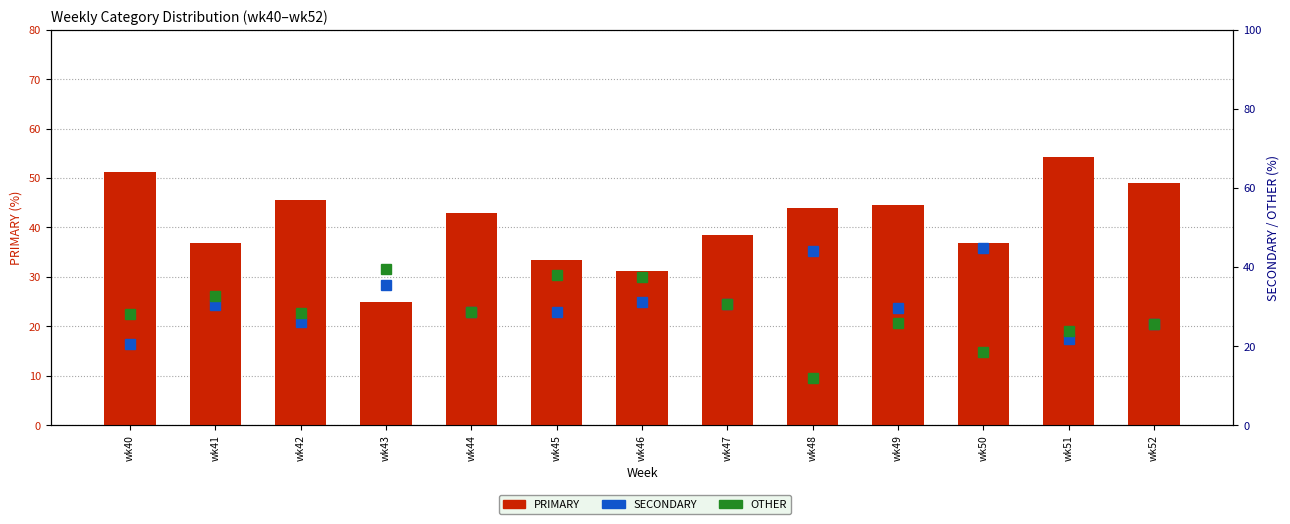

Reading right to left, list all the values displayed in this chart.

PRIMARY: wk52=48.9	wk51=54.3	wk50=36.8	wk49=44.4	wk48=44.0	wk47=38.5	wk46=31.2	wk45=33.3	wk44=42.9	wk43=25.0	wk42=45.7	wk41=37.0	wk40=51.3
SECONDARY: wk52=25.5	wk51=21.7	wk50=44.7	wk49=29.6	wk48=44.0	wk47=30.8	wk46=31.2	wk45=28.6	wk44=28.6	wk43=35.4	wk42=26.1	wk41=30.4	wk40=20.5
OTHER: wk52=25.5	wk51=23.9	wk50=18.4	wk49=25.9	wk48=12.0	wk47=30.8	wk46=37.5	wk45=38.1	wk44=28.6	wk43=39.6	wk42=28.3	wk41=32.6	wk40=28.2